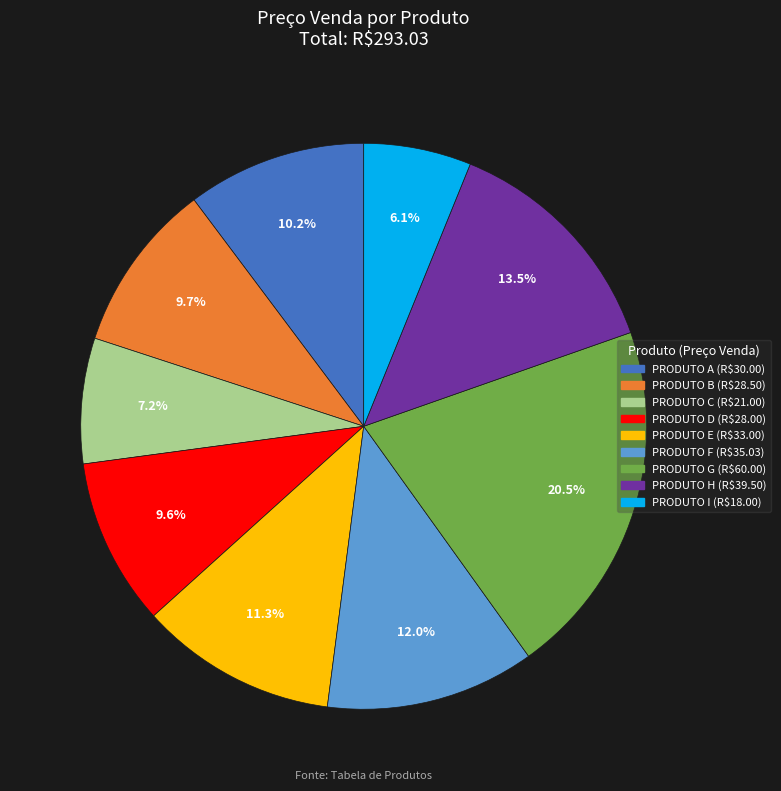

To the nearest percent, what percentage of the pie is PRODUTO B?

10%